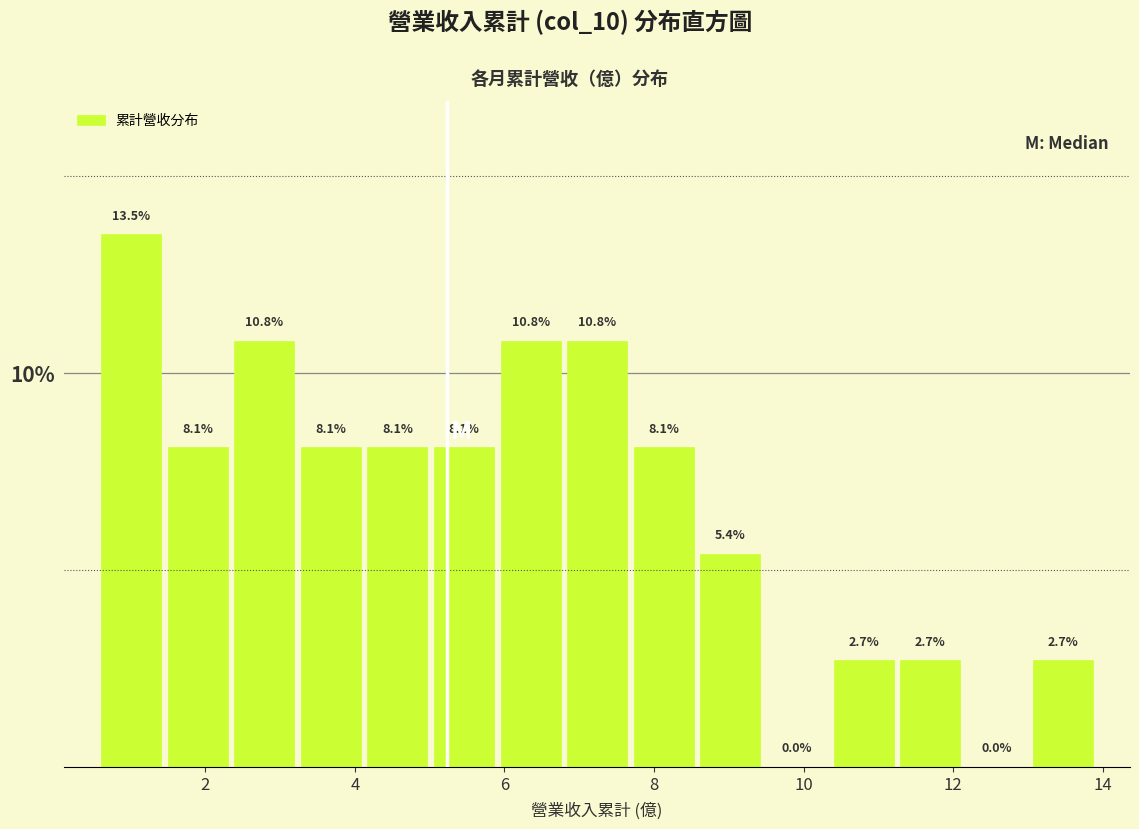

Which range on the x-axis has the tallest bar?

0.6 to 1.4